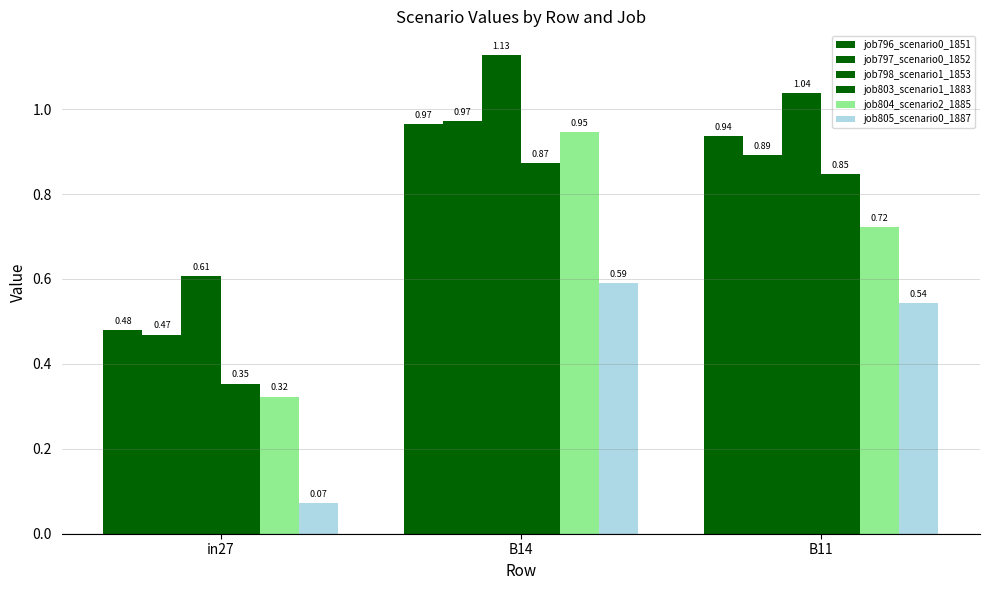

How many bars are there in total?

18